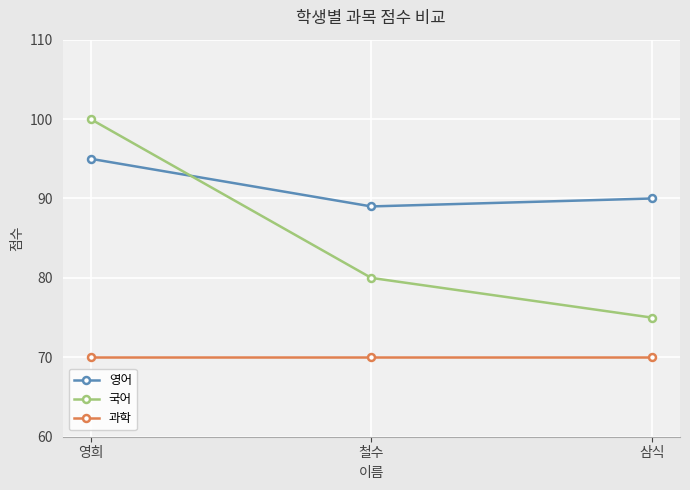

Which category has the highest value in the 국어 series?

영희